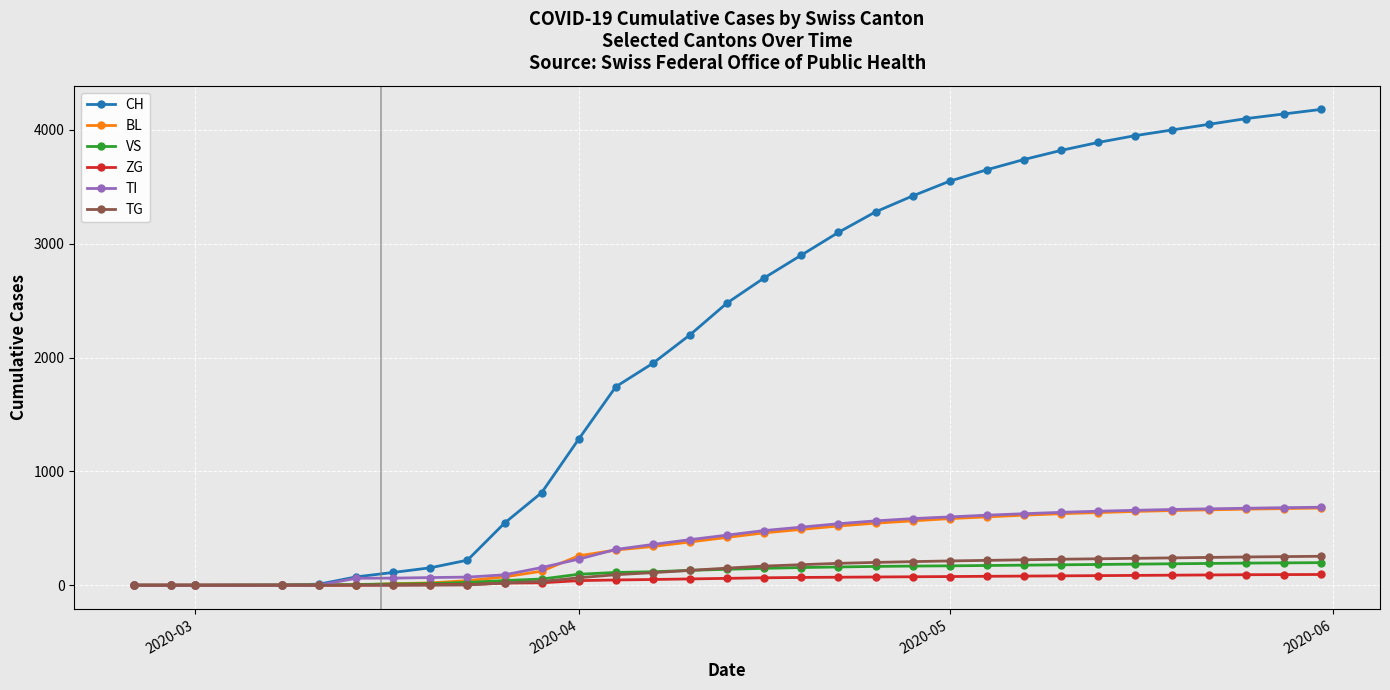

Which series has the widest spread of values?

CH